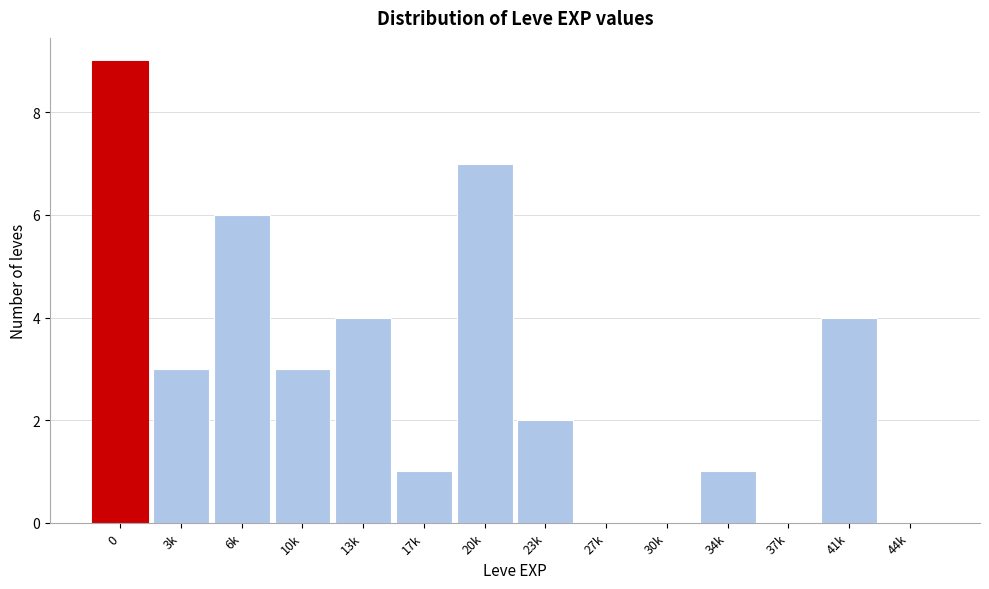

Reading right to left, what are all the values shown in this chart?

44k=0	41k=4	37k=0	34k=1	30k=0	27k=0	23k=2	20k=7	17k=1	13k=4	10k=3	6k=6	3k=3	0=9